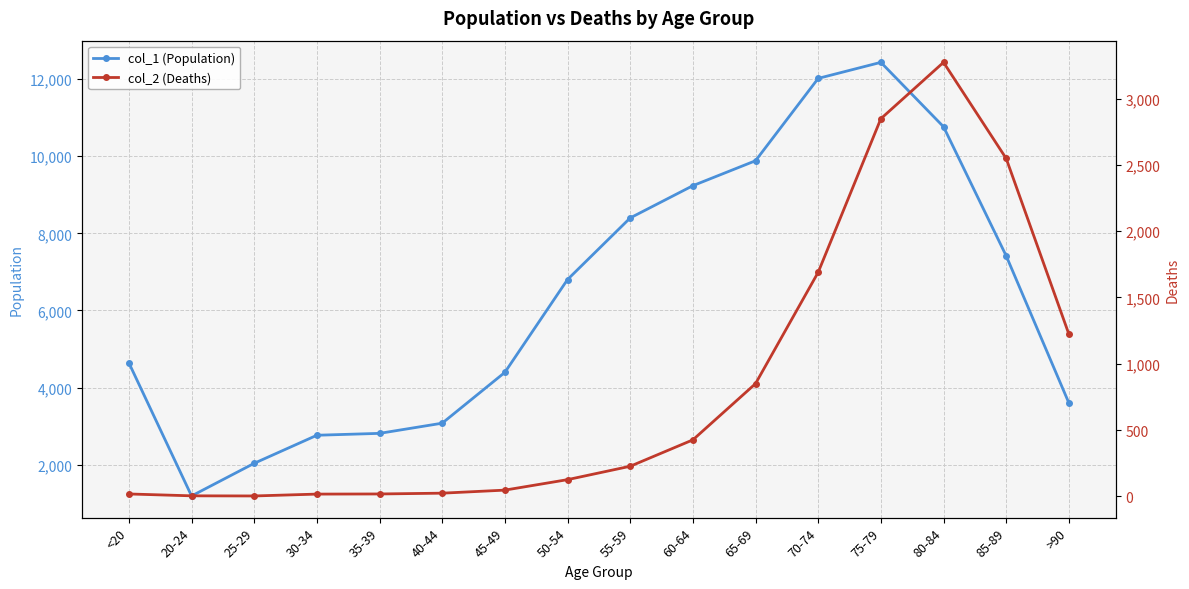

What is the average value of the col_1 (Population) series?

6343